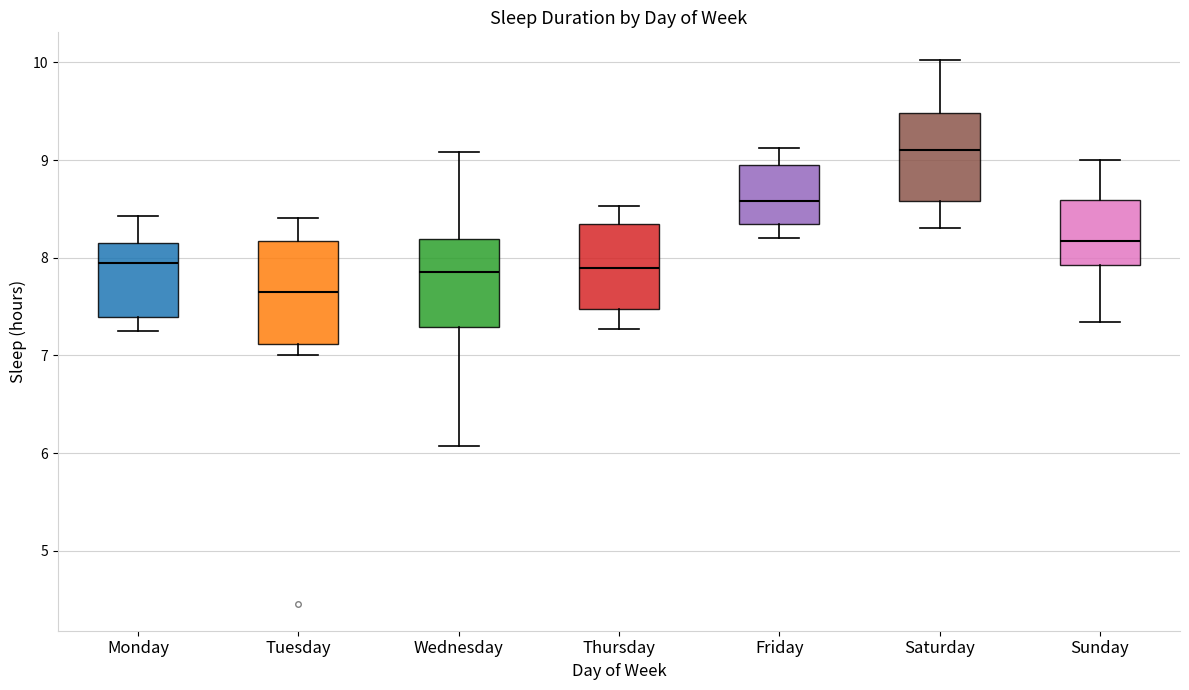

Reading left to right, read every box against the y-axis: the position of its median line, the range the box covers, and the ends of its whiskers. The values are not printed on the chart, so give them approximately, as read against the axis.

Monday: median 8.0, box 7.4 to 8.2, whiskers 7.3 to 8.4
Tuesday: median 7.7, box 7.1 to 8.2, whiskers 7.0 to 8.4
Wednesday: median 7.9, box 7.3 to 8.2, whiskers 6.1 to 9.1
Thursday: median 7.9, box 7.5 to 8.3, whiskers 7.3 to 8.5
Friday: median 8.6, box 8.3 to 9.0, whiskers 8.2 to 9.1
Saturday: median 9.1, box 8.6 to 9.5, whiskers 8.3 to 10.0
Sunday: median 8.2, box 7.9 to 8.6, whiskers 7.3 to 9.0